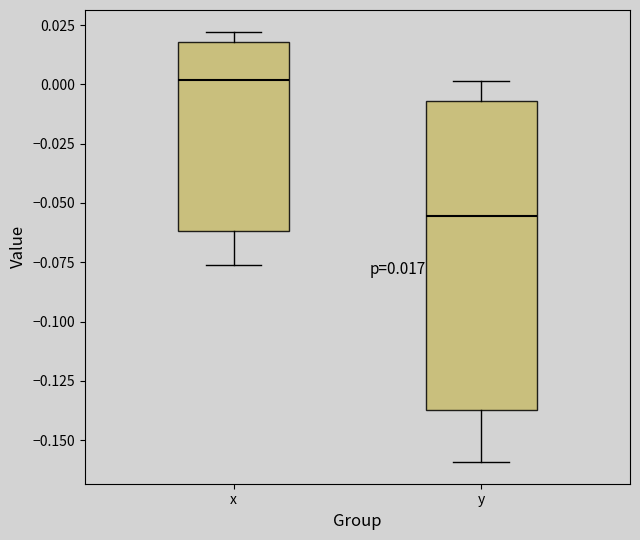

Which box's median line is the highest?

x